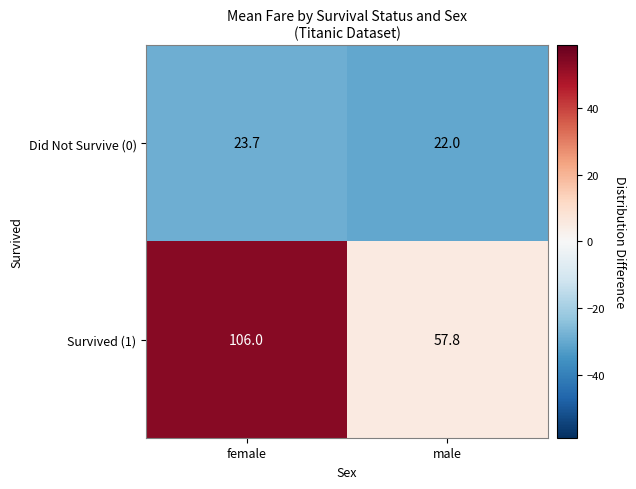

At which category is the sum across all series the highest?

female